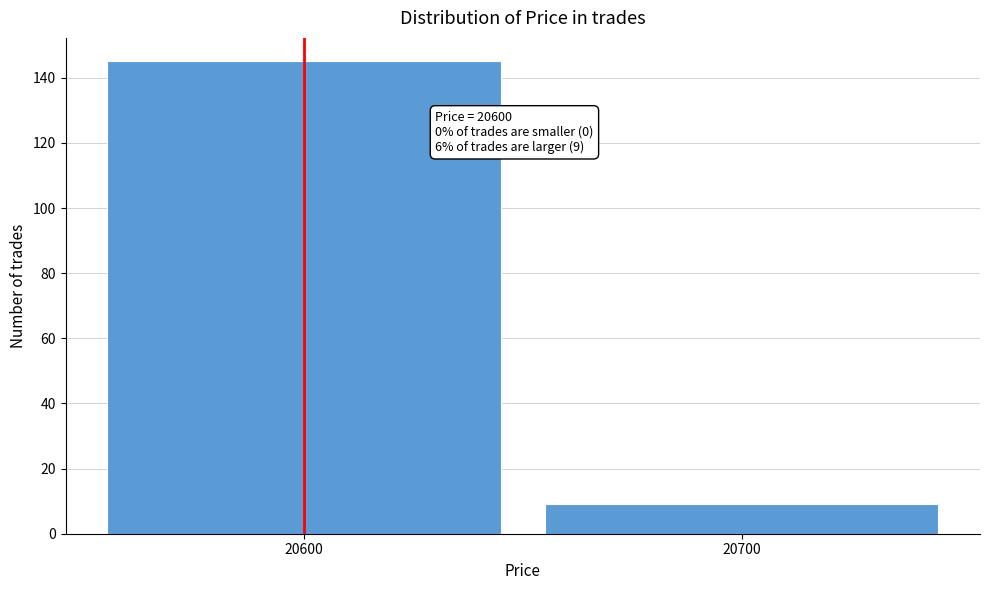

Reading left to right, what are all the values shown in this chart?

20600=145	20700=9